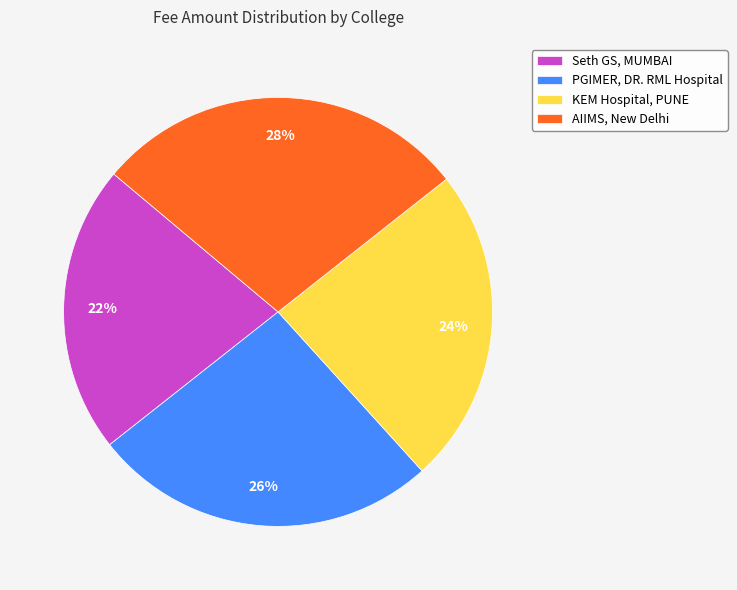

Is it true that Seth GS, MUMBAI is 11% of the pie?

False